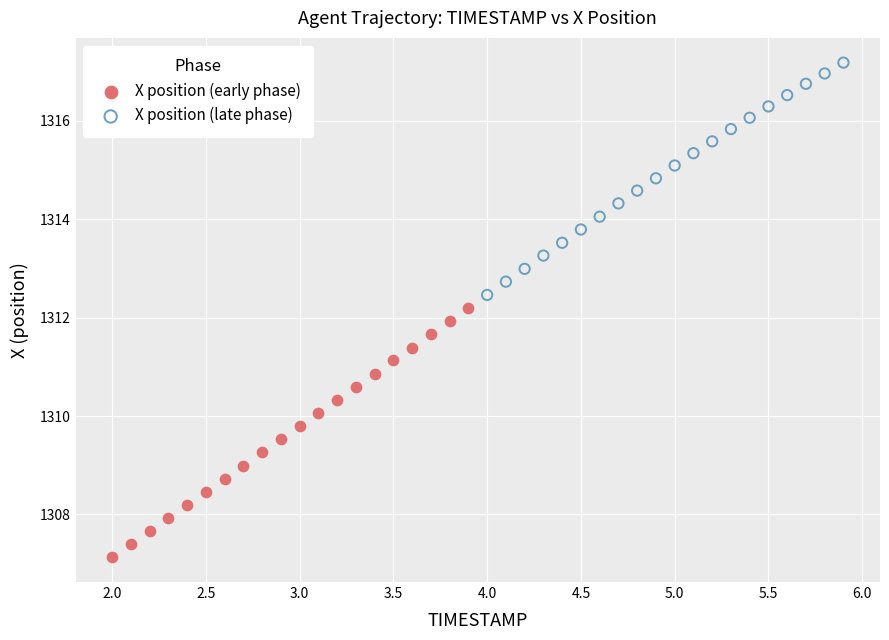

Which series contains the lowest Y value?

X position (early phase)